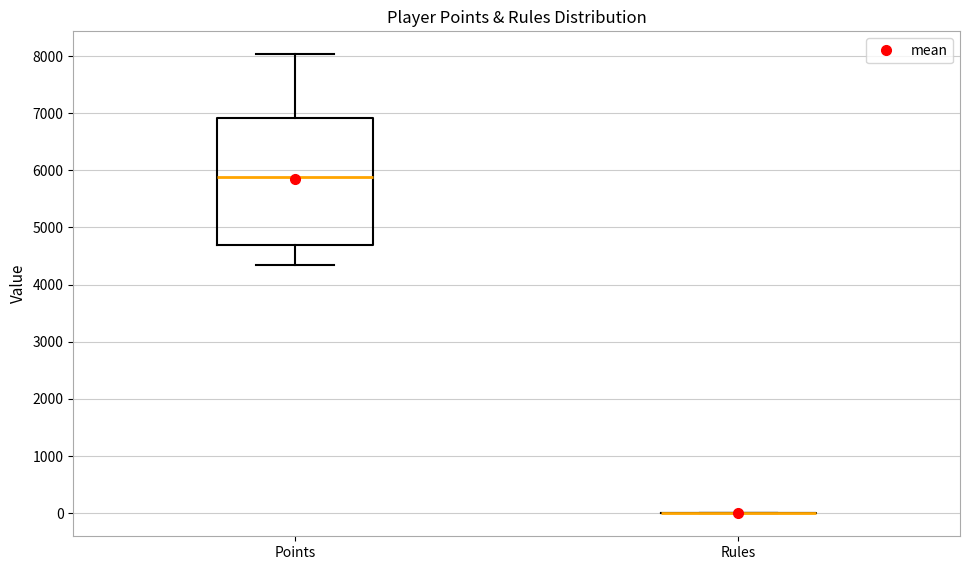

Which box is the tallest, from its lower edge to its upper edge?

Points